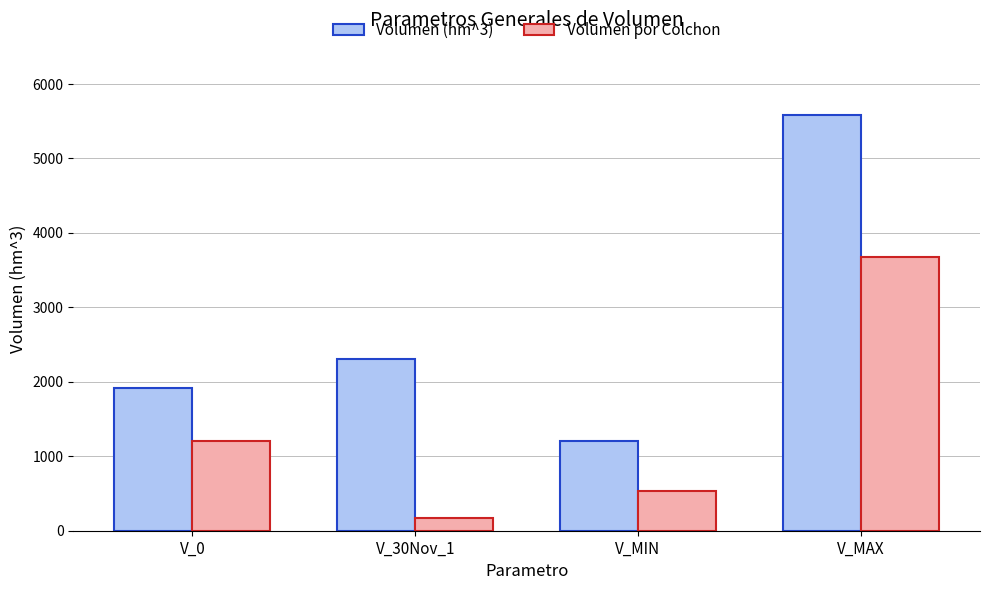

What position from the right is V_MAX?

1